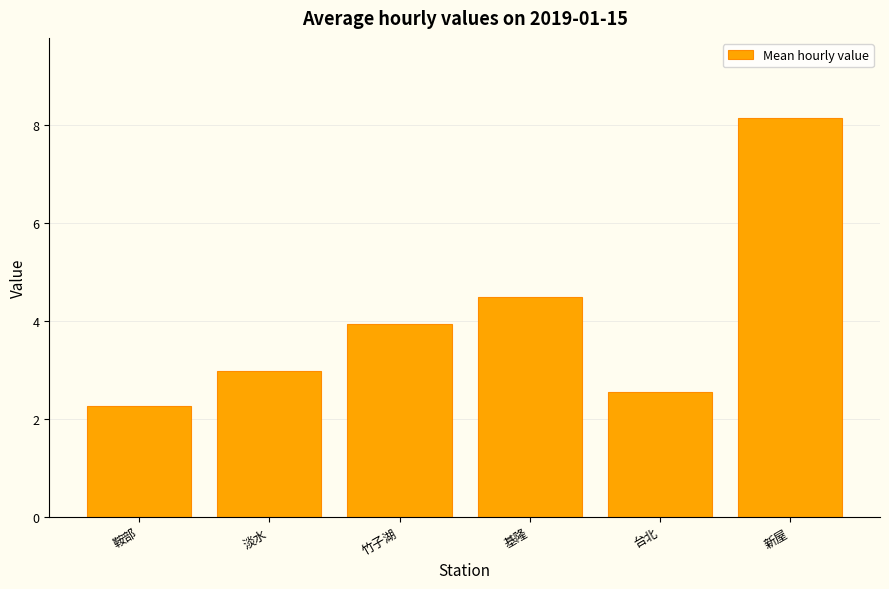

How many bars are there in total?

6